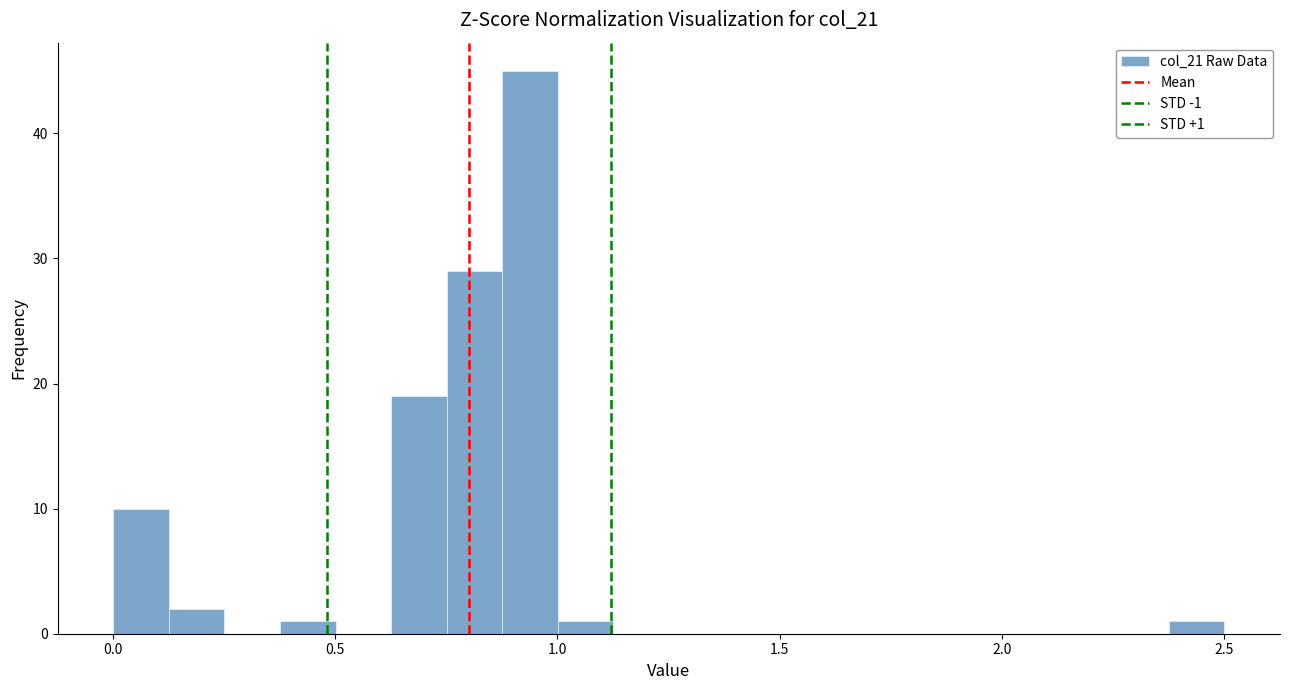

Around what value on the x-axis is the tallest bar? Give the approximate position of its centre, as read against the axis.

0.95